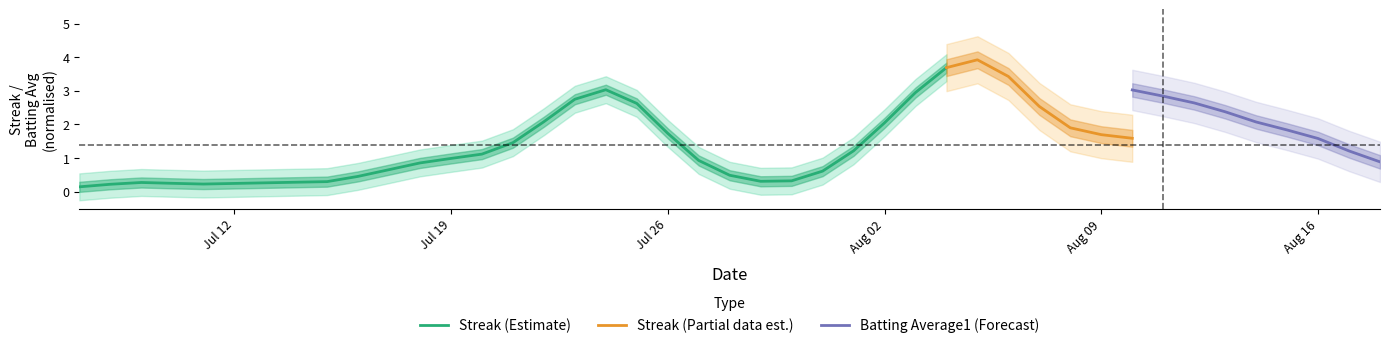

What is the maximum value for Streak (Estimate)?

3.7